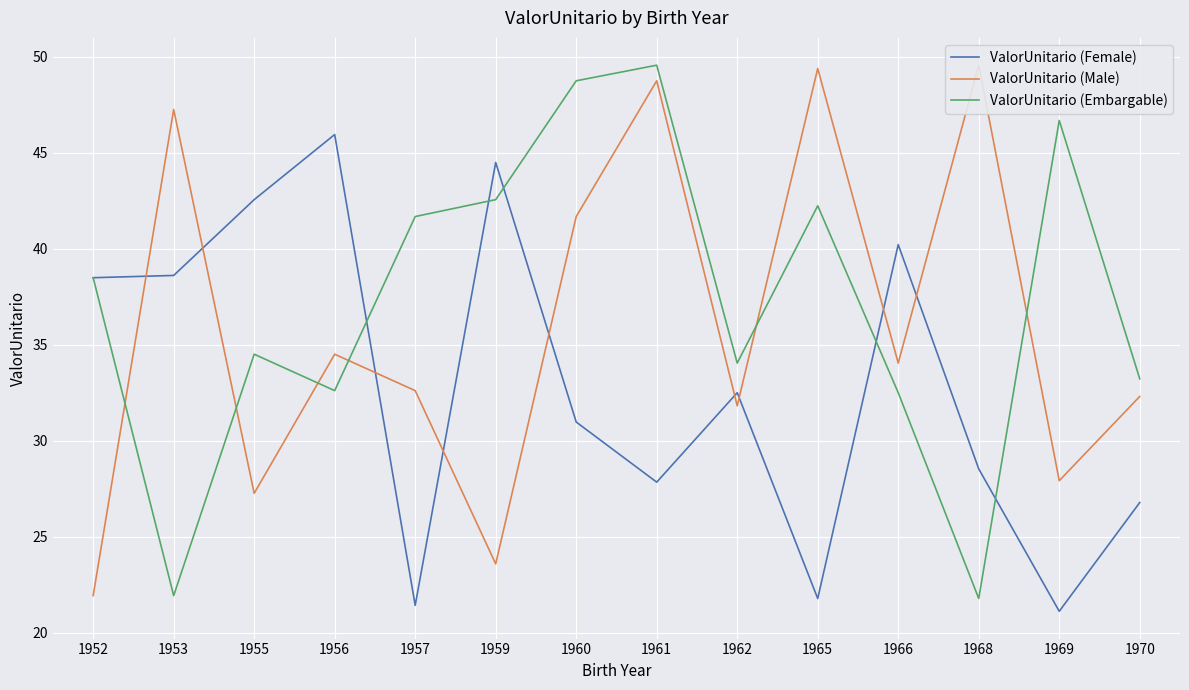

How many lines are shown in the chart?

3